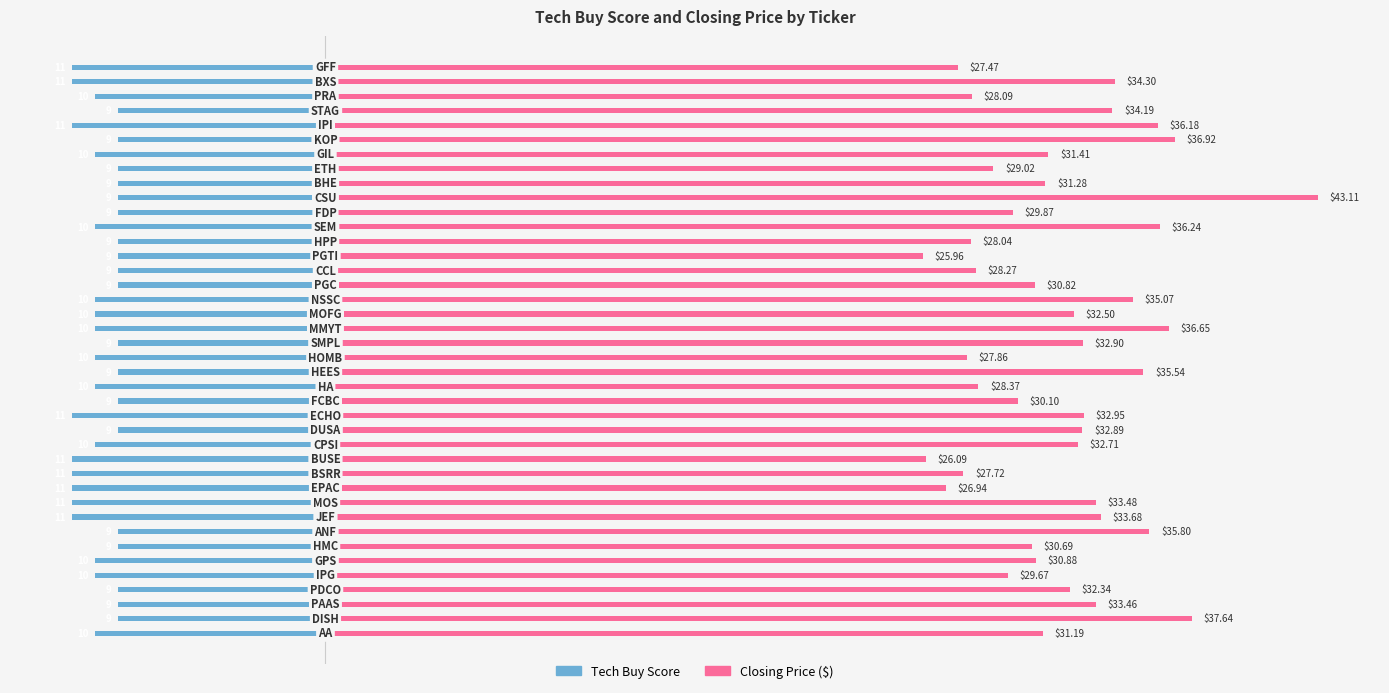

What are all the series names shown in the legend?

Tech Buy Score, Closing Price ($)